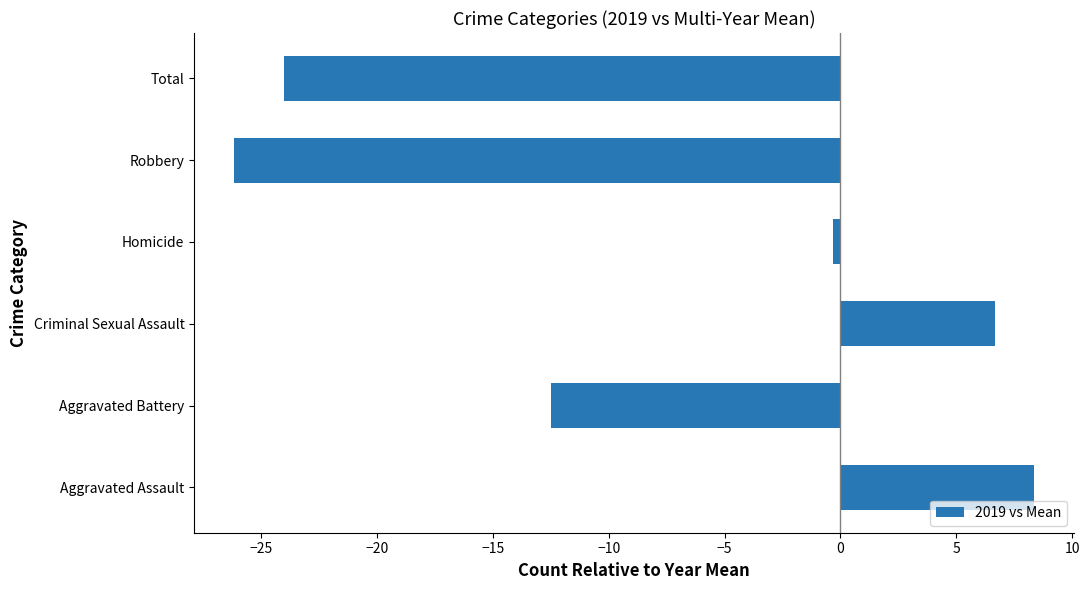

At which category does the chart reach its minimum across all series?

Robbery